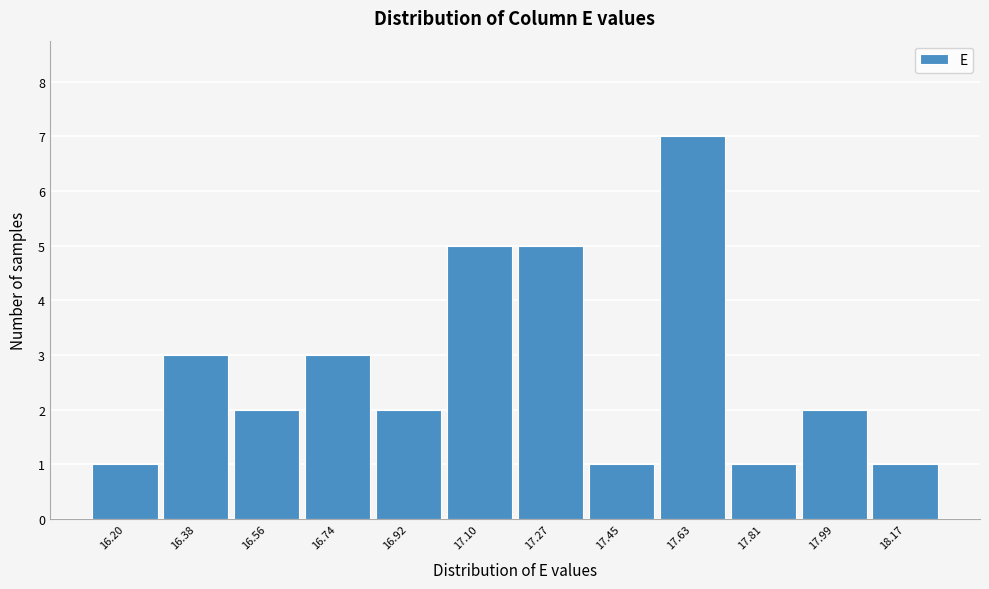

Reading right to left, what are all the values shown in this chart?

18.17=1	17.99=2	17.81=1	17.63=7	17.45=1	17.27=5	17.10=5	16.92=2	16.74=3	16.56=2	16.38=3	16.20=1